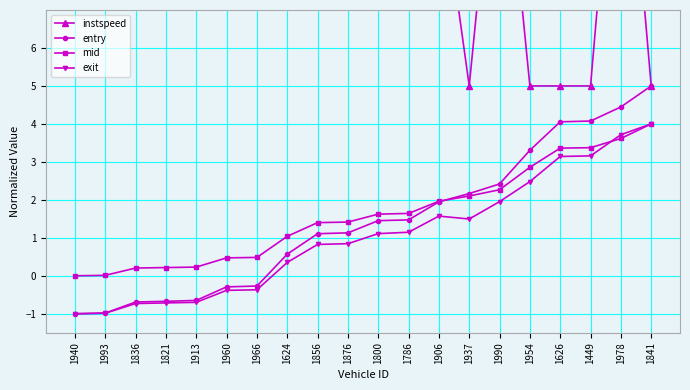

The value of mid at 1821 is 0.2. True or false?

True